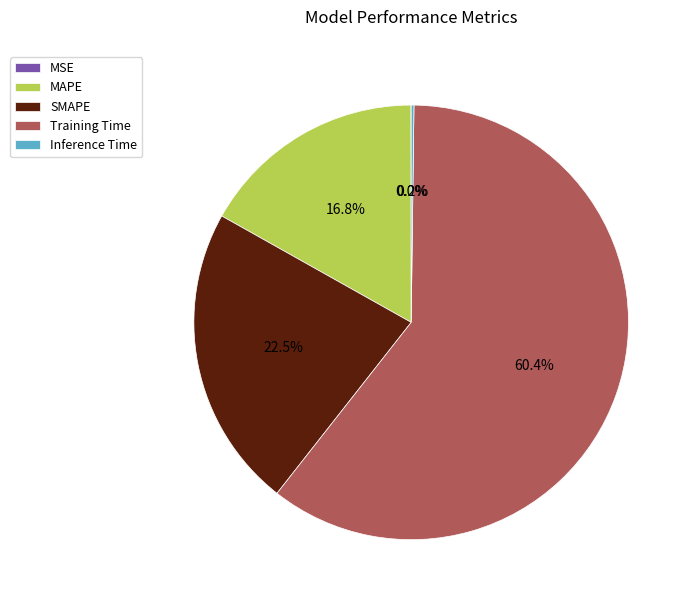

Which category accounts for the majority?

Training Time